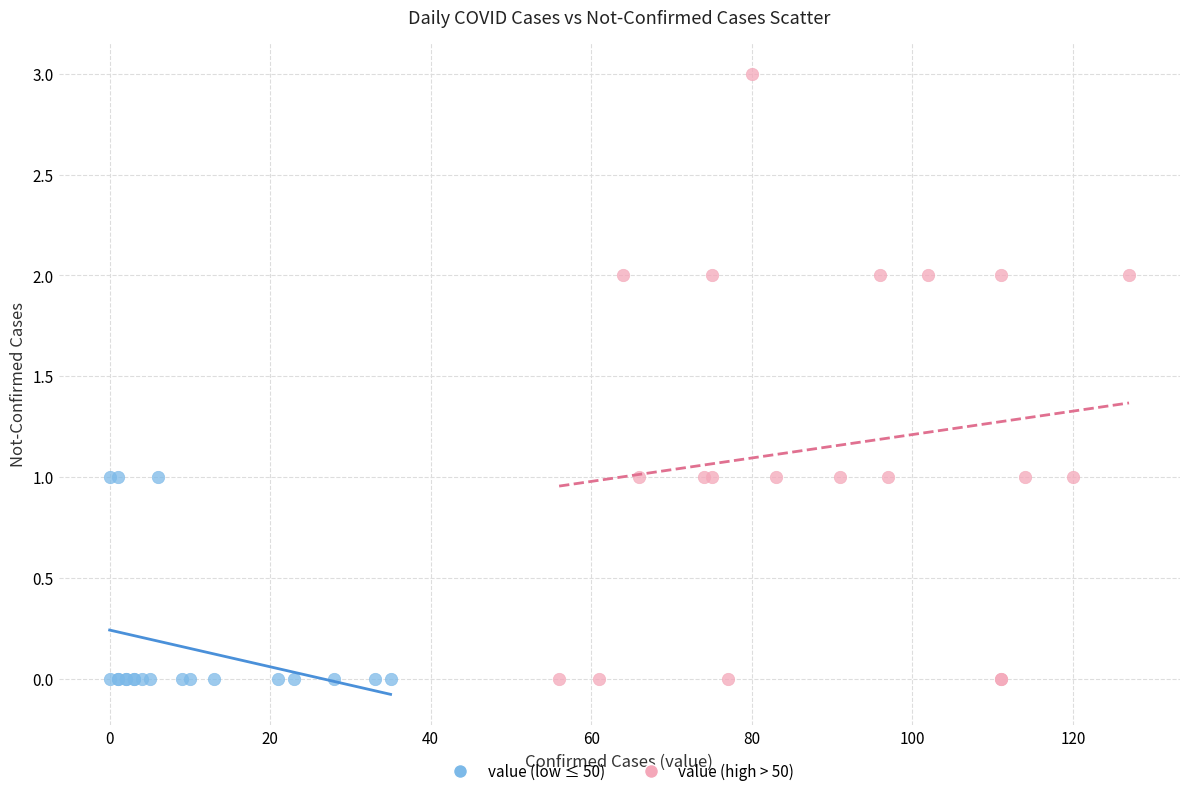

Which series reaches the maximum Y coordinate?

value (high > 50)